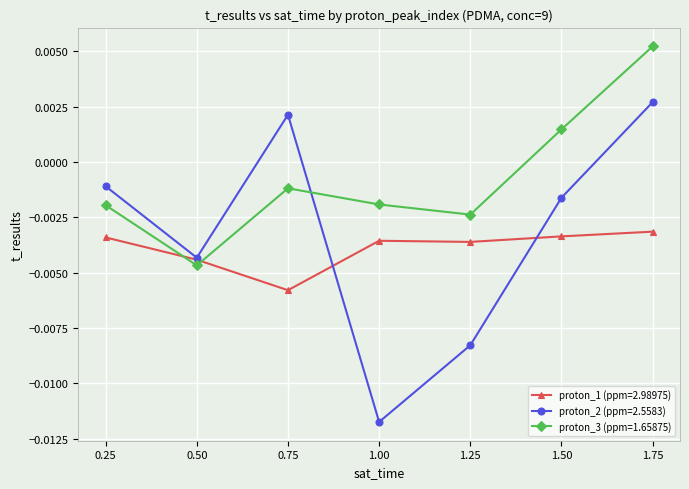

How many data points does each series have?

7